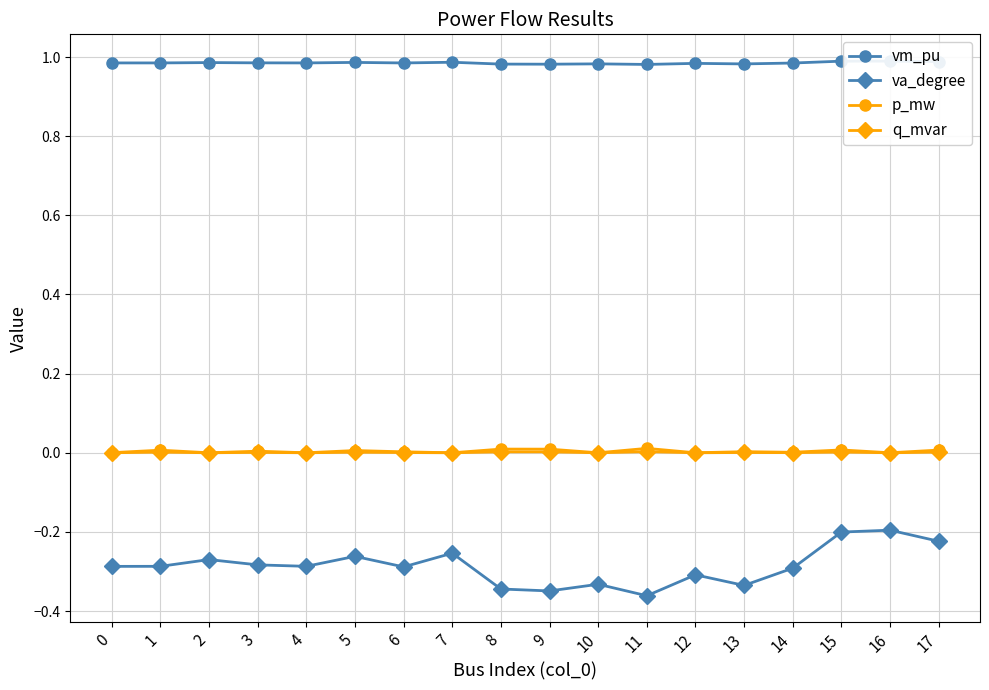

Where is the first local maximum for va_degree?

2